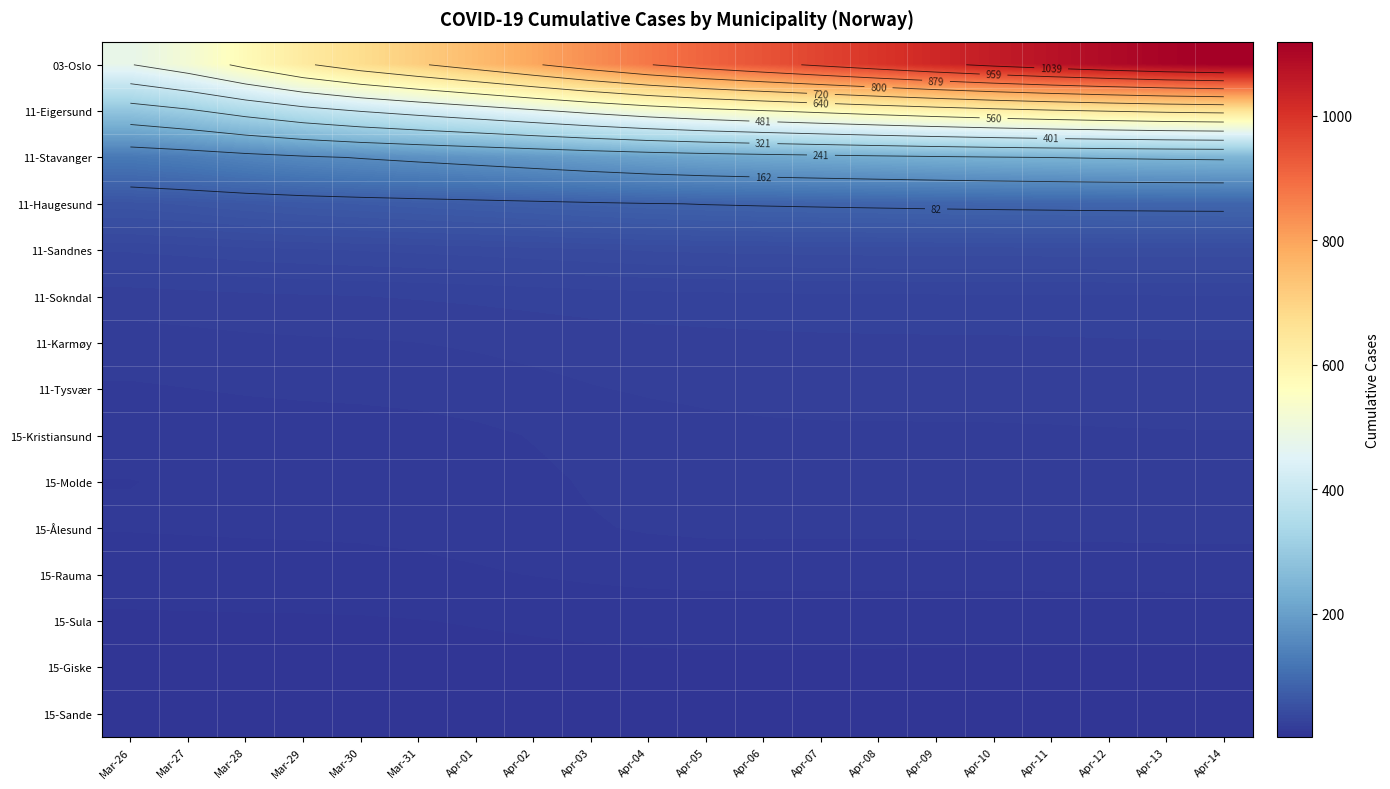

The value of 11-Sokndal at Apr-08 is 27.8. True or false?

True